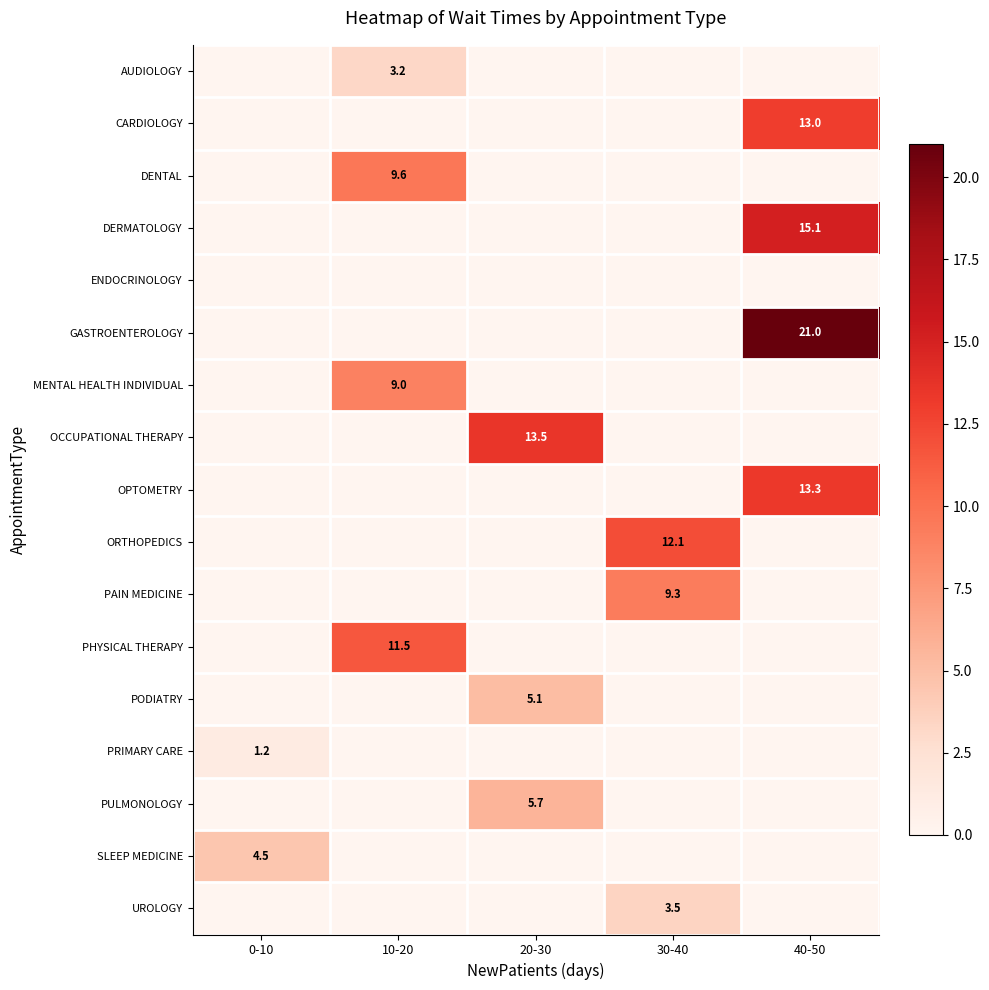

Between 0-10 and 10-20, which is larger?

10-20